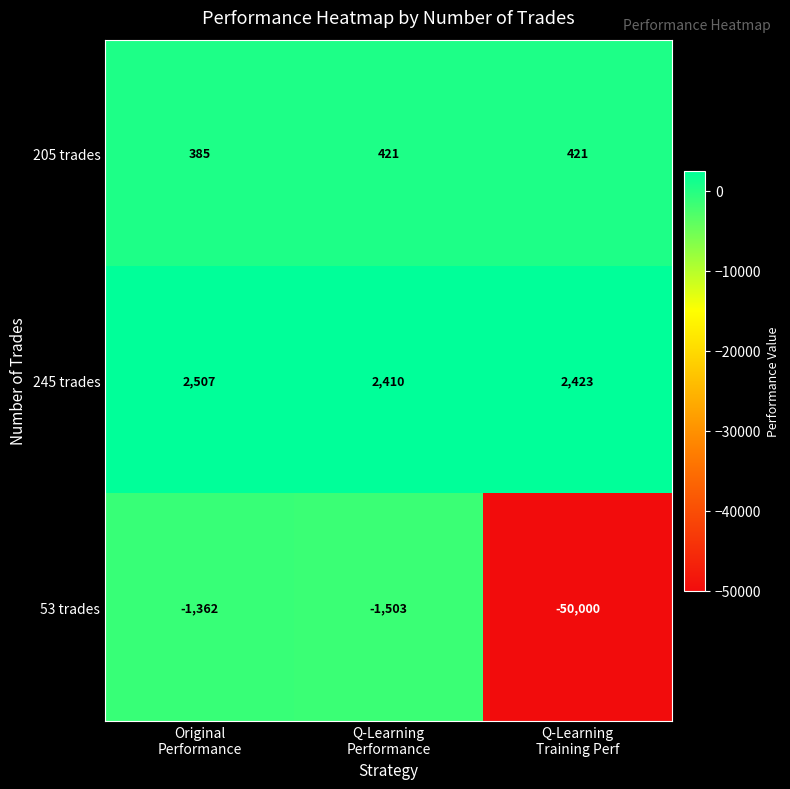

How many 205 trades values are between 385 and 421?

3